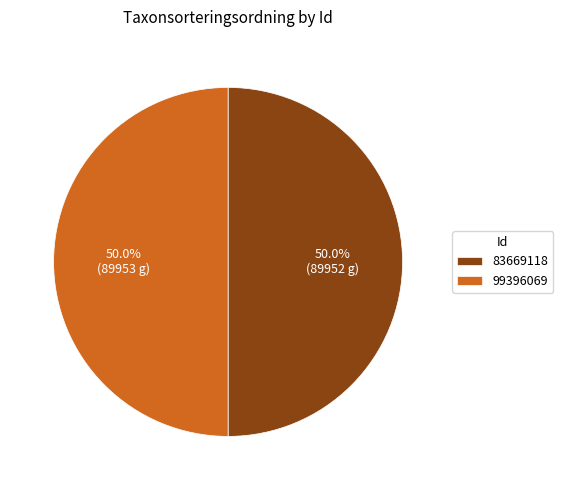

Do 83669118 and 99396069 together represent more than half of the pie?

Yes